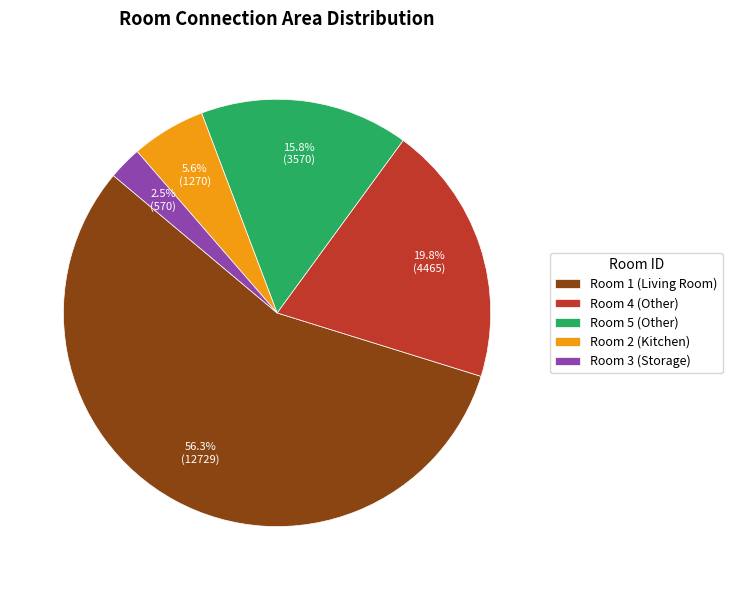

What is the ratio of the value at Room 5 (Other) to the value at Room 2 (Kitchen)?

2.8